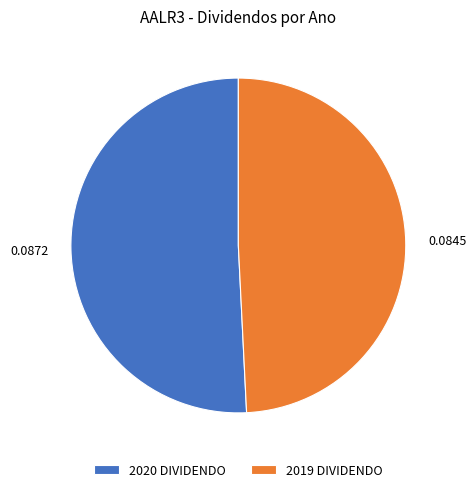

Do 2020 DIVIDENDO and 2019 DIVIDENDO together represent more than half of the pie?

Yes